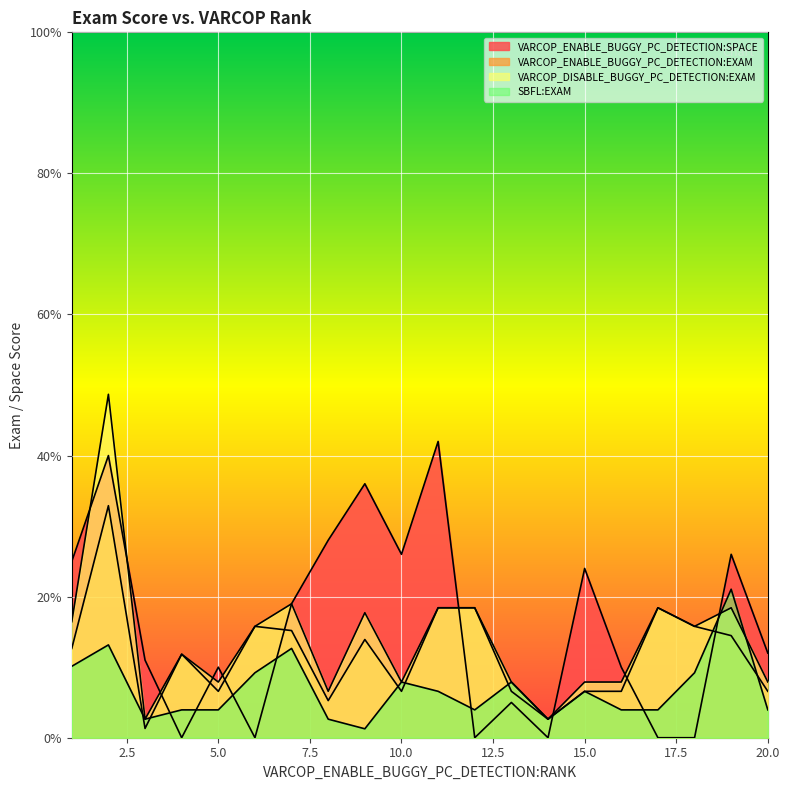

Reading left to right, list all the values displayed in this chart.

VARCOP_ENABLE_BUGGY_PC_DETECTION:SPACE: 1=25.0	2=40.0	3=11.0	4=0.0	5=10.0	6=0.0	7=19.0	8=28.0	9=36.0	10=26.0	11=42.0	12=0.0	13=5.0	14=0.0	15=24.0	16=10.0	17=0.0	18=0.0	19=26.0	20=12.0
VARCOP_ENABLE_BUGGY_PC_DETECTION:EXAM: 1=12.7	2=32.9	3=1.3	4=11.8	5=6.6	6=15.8	7=15.2	8=5.3	9=13.9	10=6.6	11=18.4	12=18.4	13=6.6	14=2.6	15=6.6	16=6.6	17=18.4	18=15.8	19=14.5	20=6.6
VARCOP_DISABLE_BUGGY_PC_DETECTION:EXAM: 1=16.5	2=48.7	3=2.6	4=11.8	5=7.9	6=15.8	7=19.0	8=6.6	9=17.7	10=7.9	11=18.4	12=18.4	13=7.9	14=2.6	15=7.9	16=7.9	17=18.4	18=15.8	19=18.4	20=7.9
SBFL:EXAM: 1=10.1	2=13.2	3=2.6	4=3.9	5=3.9	6=9.2	7=12.7	8=2.6	9=1.3	10=7.9	11=6.6	12=3.9	13=7.9	14=2.6	15=6.6	16=3.9	17=3.9	18=9.2	19=21.1	20=3.9